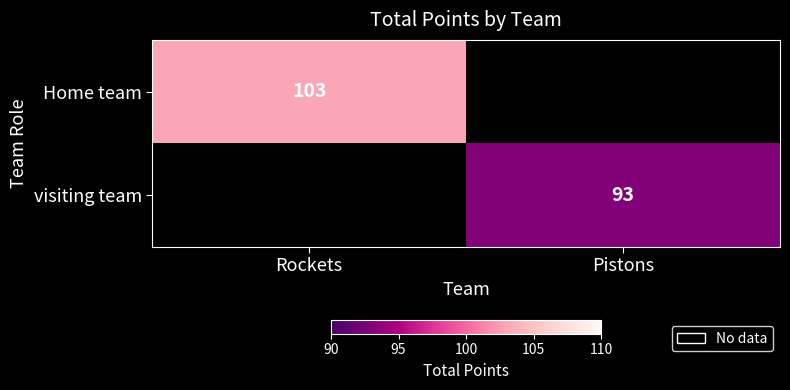

True or false: Home team has a value of 103 at Rockets.

True